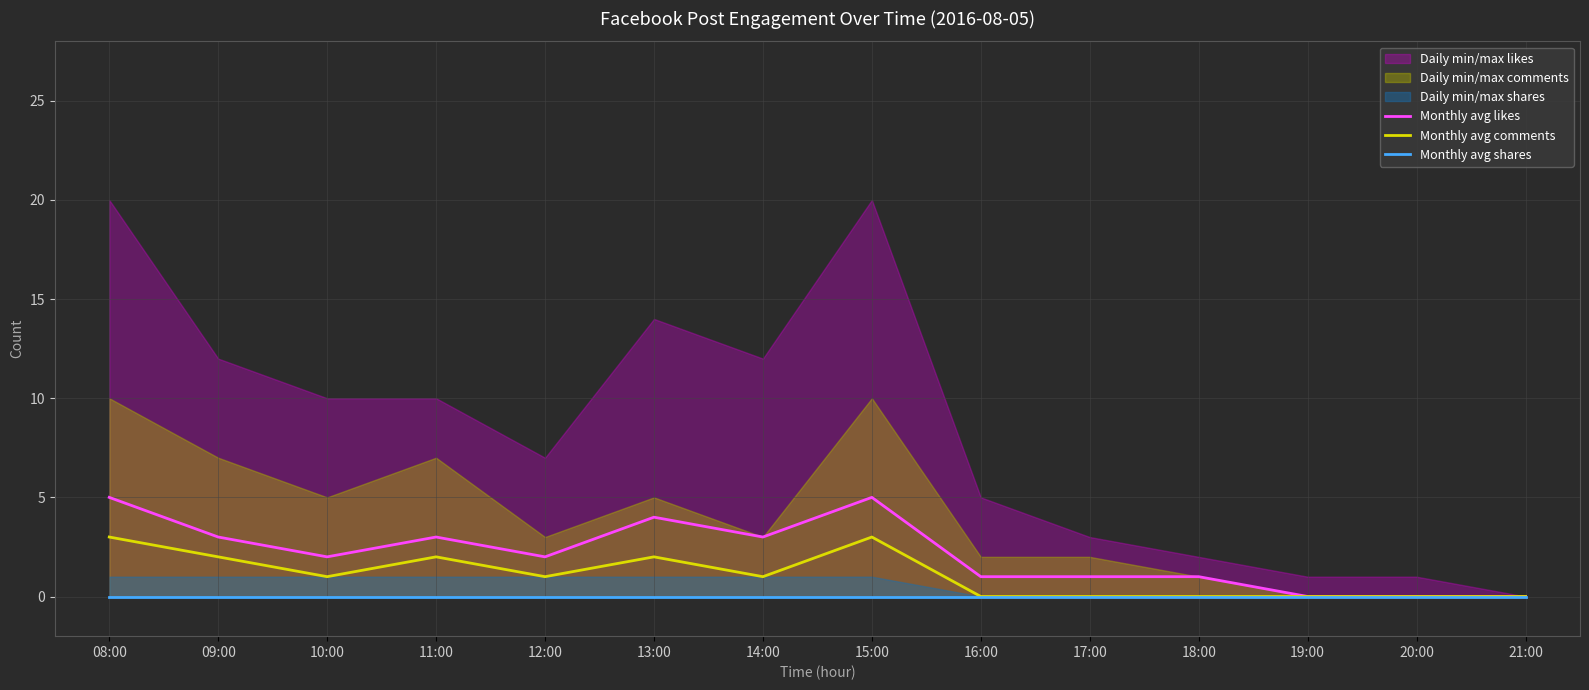

True or false: Monthly avg shares and Monthly avg likes intersect in this chart.

False